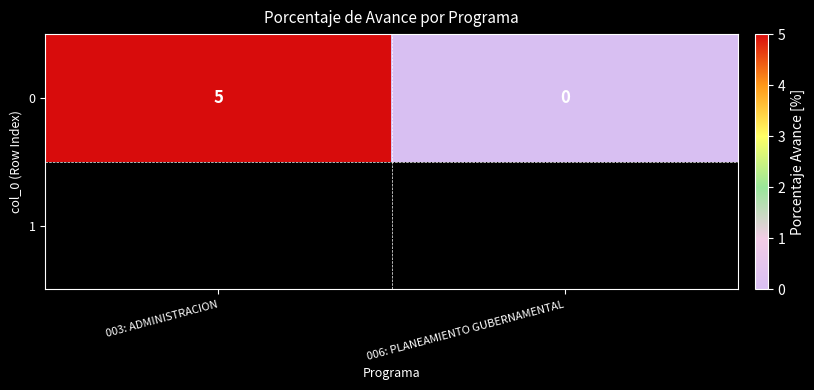

Rank the categories by value from lowest to highest.

006: PLANEAMIENTO GUBERNAMENTAL, 003: ADMINISTRACION